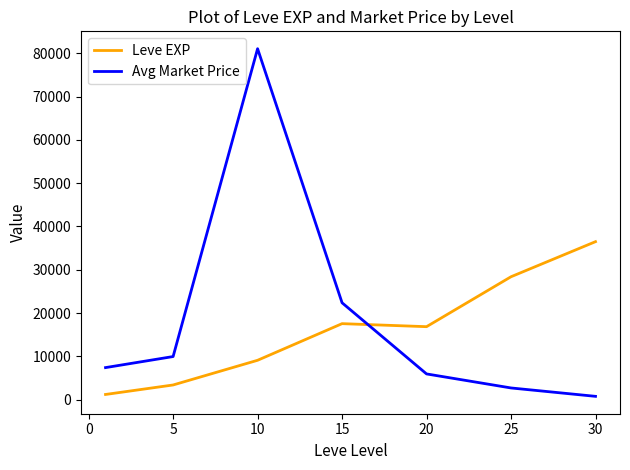

Rank the series by their maximum value, from lowest to highest.

Leve EXP, Avg Market Price